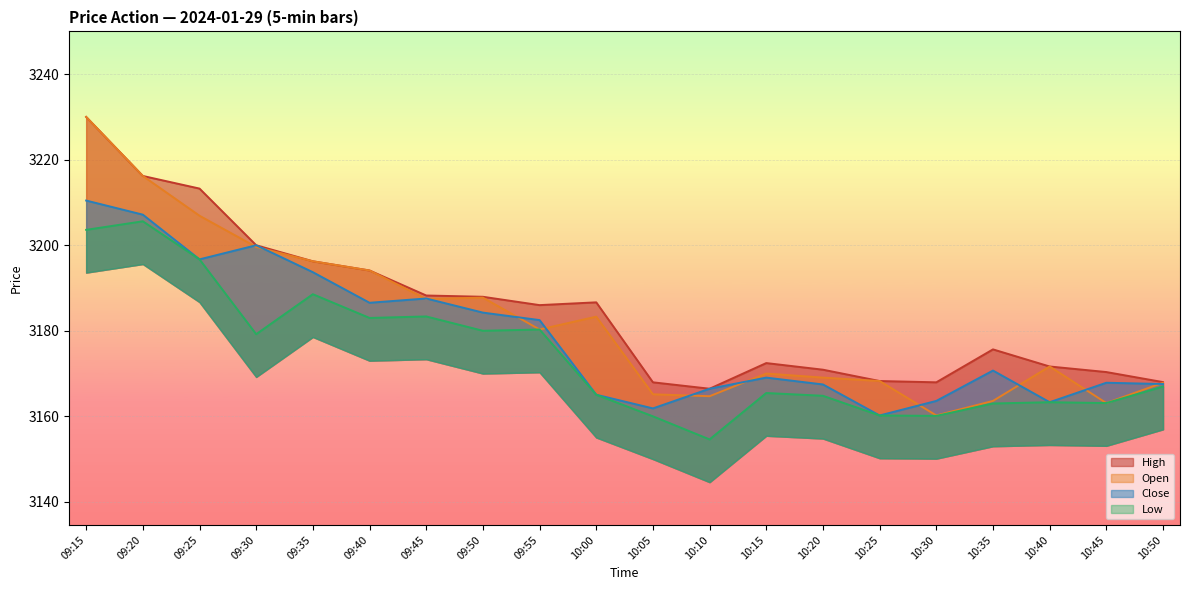

What is the highest value of the Low series?

3205.6